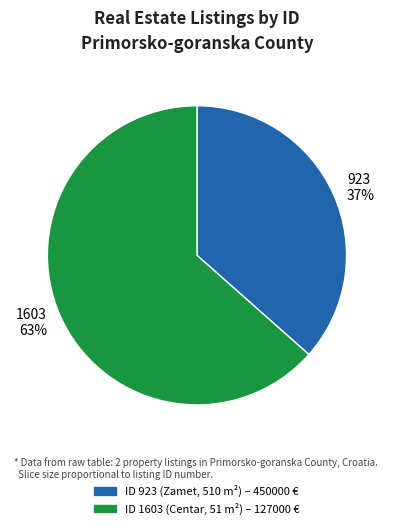

How many slices are in this pie chart?

2